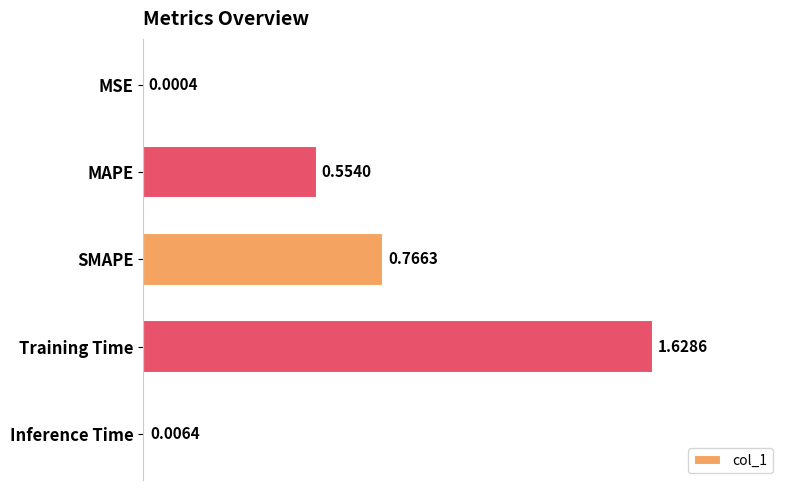

Which has a higher value, Training Time or MAPE?

Training Time